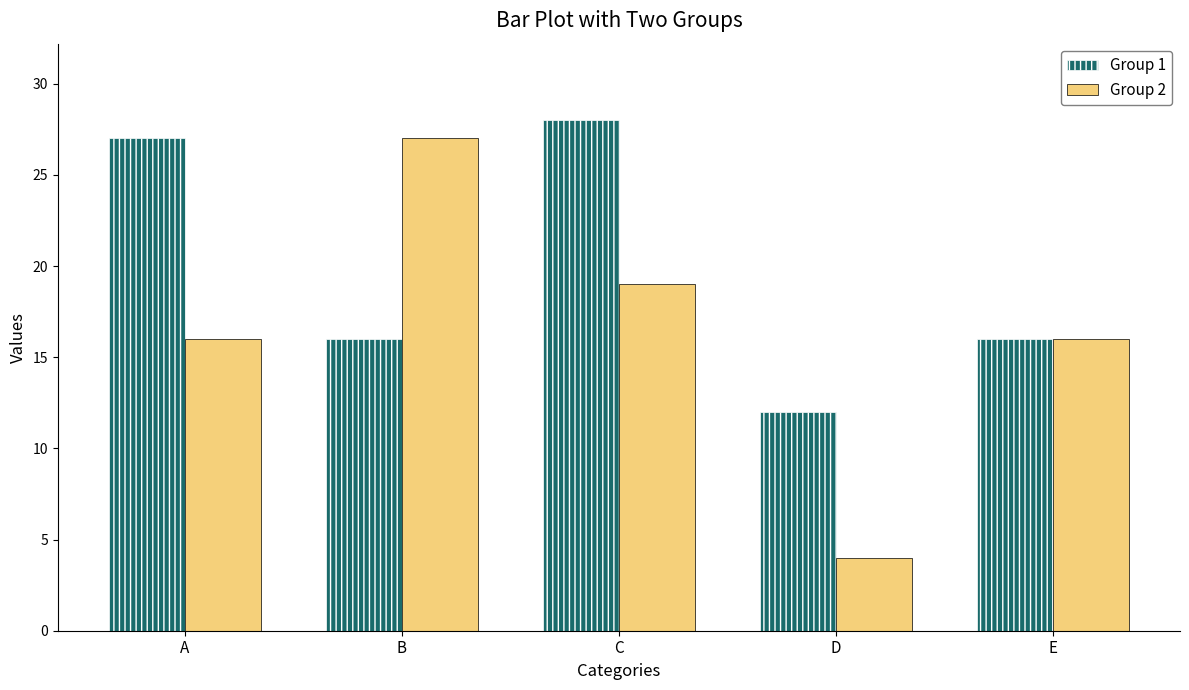

How many bars are there in total?

10